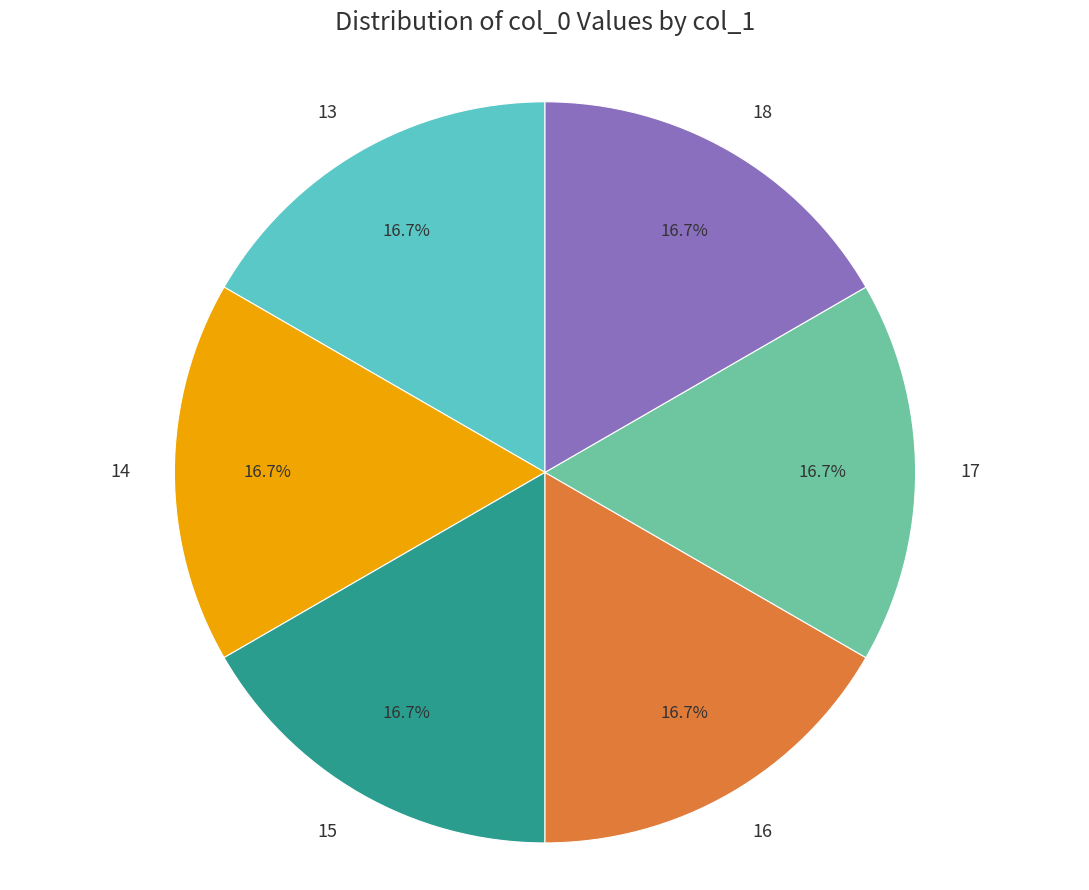

True or false: 14 accounts for 23% of the total.

False